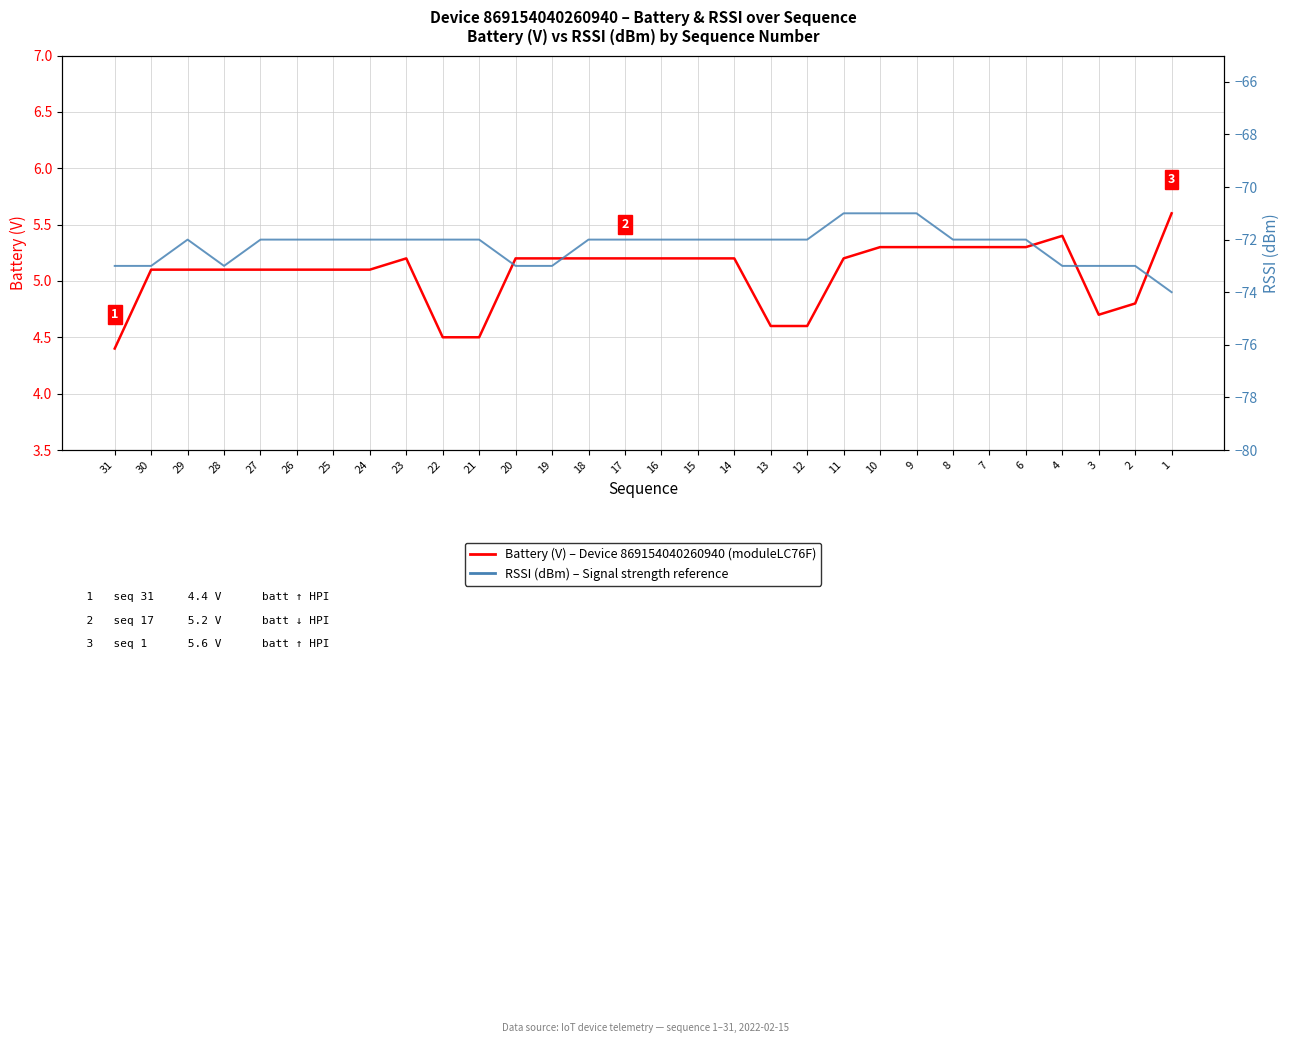

What is the value of the Battery (V) – Device 869154040260940 point at the 10th from the left?

4.5